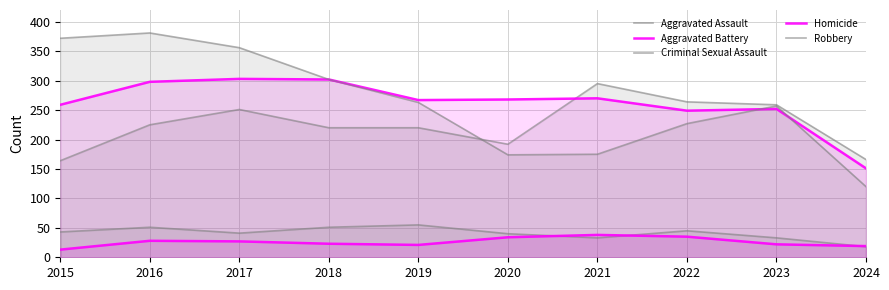

What is the difference between the highest and lowest values at 2023?

237